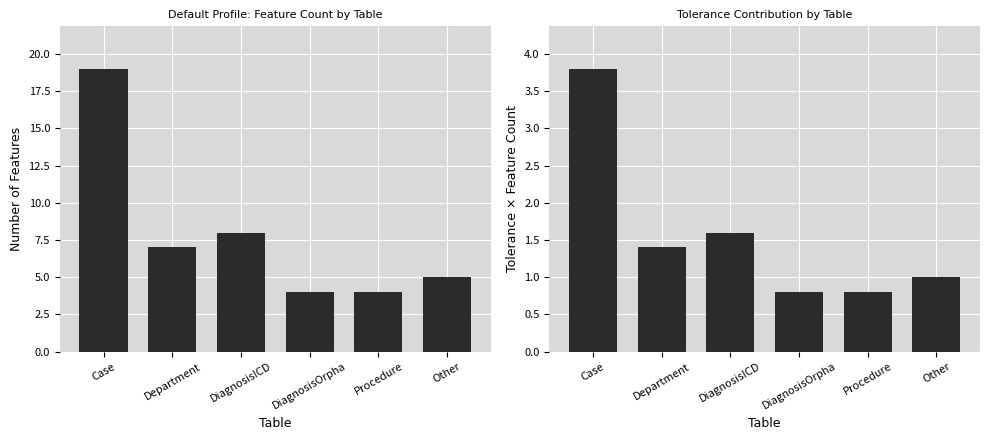

Rank the series by their maximum value, from highest to lowest.

Feature Count by Table, Tolerance Contribution